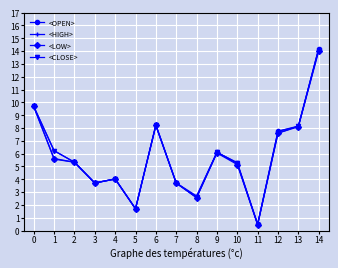

True or false: <CLOSE> has more than 0 interior local peaks.

True